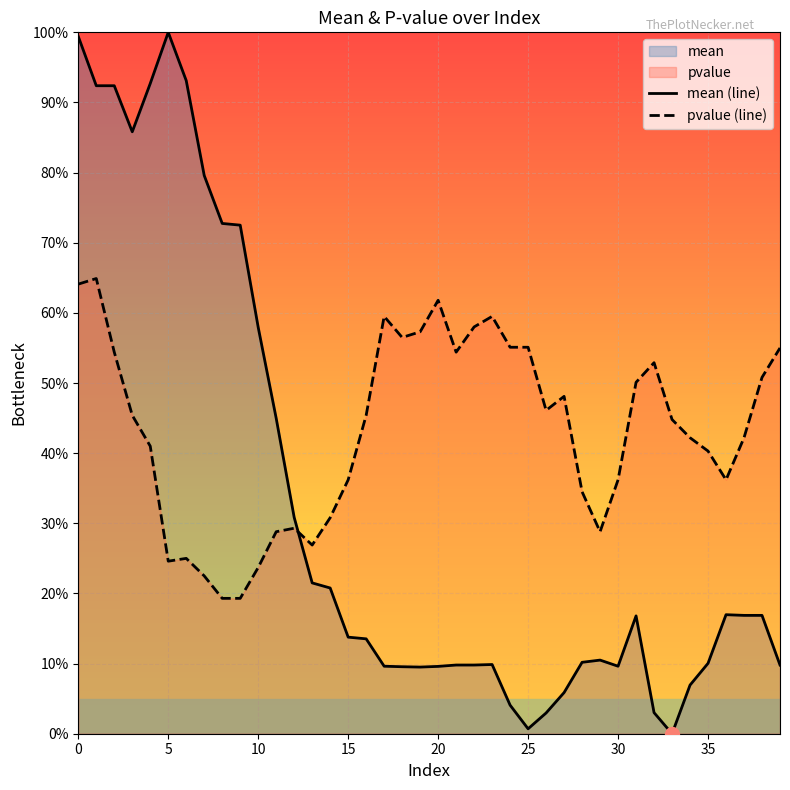

How many series are shown in this chart?

2